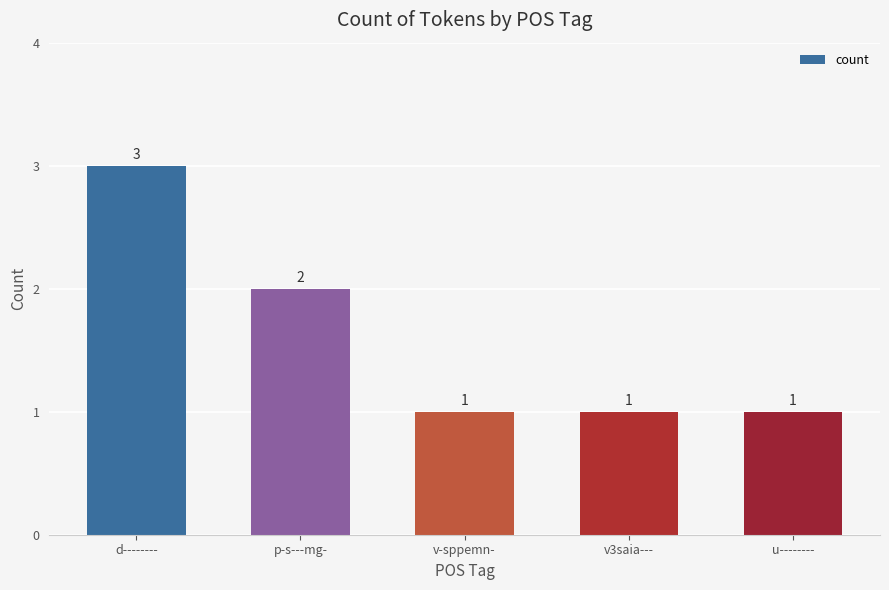

The value at d-------- is 2. True or false?

False